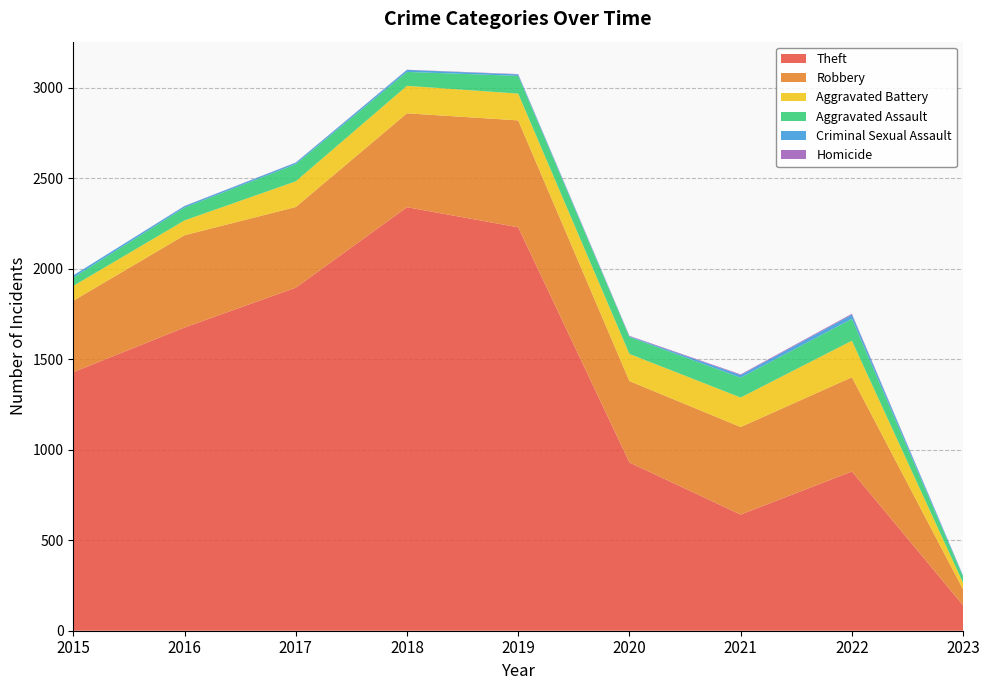

Reading left to right, list all the values displayed in this chart.

Theft: 1429	1676	1896	2341	2230	930	642	880	140
Robbery: 395	510	446	519	591	450	484	521	88
Aggravated Battery: 82	82	142	152	148	150	163	202	36
Aggravated Assault: 46	71	95	77	98	94	110	121	34
Criminal Sexual Assault: 12	8	8	11	8	3	14	23	5
Homicide: 0	1	1	1	2	3	4	5	1